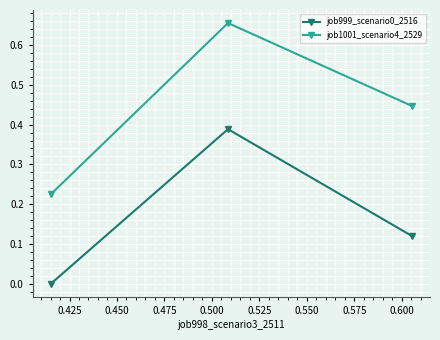

Rank the series by their maximum value, from highest to lowest.

job1001_scenario4_2529, job999_scenario0_2516